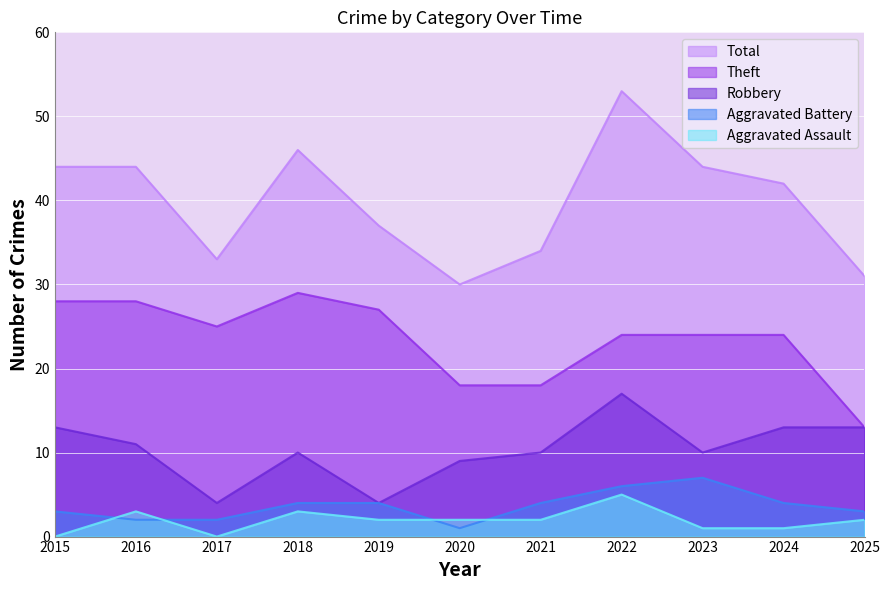

How many lines are shown in the chart?

5